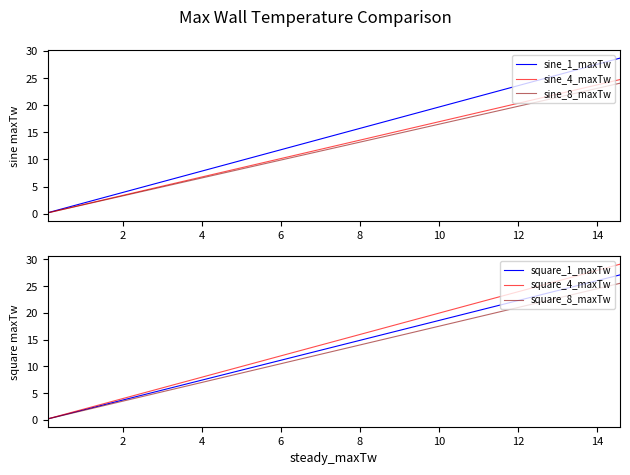

Is the value of sine_8_maxTw at 36 greater than the value of sine_4_maxTw at 13?

Yes